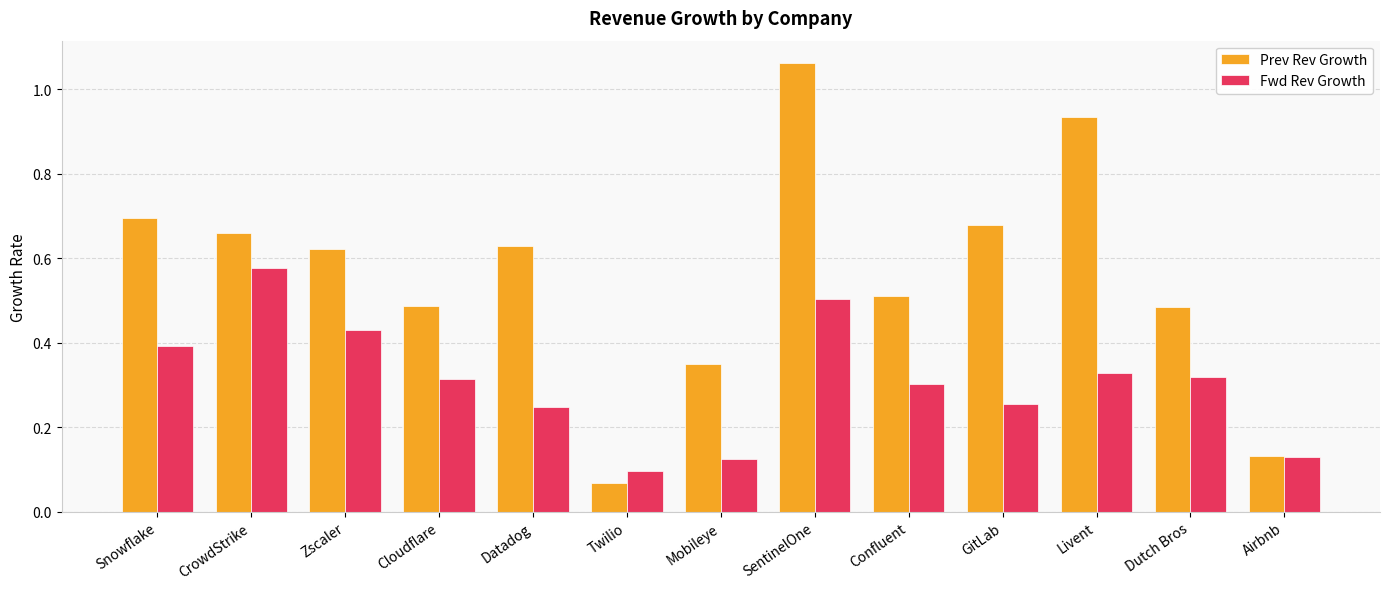

At SentinelOne, list the series in order from smallest to largest.

Fwd Rev Growth, Prev Rev Growth